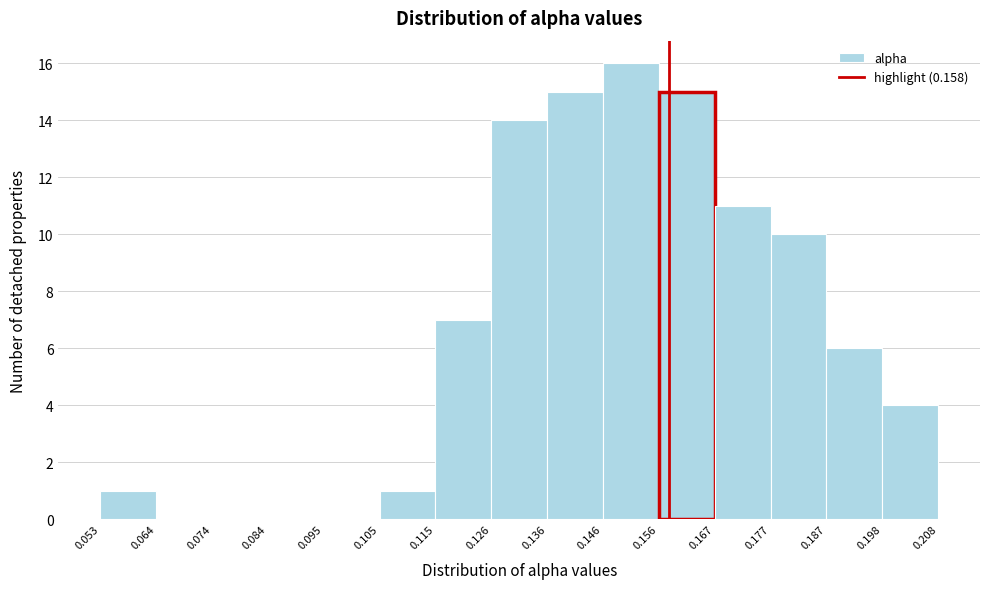

Reading left to right, transcribe this chart: for each bar, give the range it covers on the x-axis and its height. The values are not printed on the chart, so give them approximately, as read against the axis.

0.053 to 0.064: 1
0.064 to 0.074: 0
0.074 to 0.084: 0
0.084 to 0.095: 0
0.095 to 0.105: 0
0.105 to 0.115: 1
0.115 to 0.126: 7
0.126 to 0.136: 14
0.136 to 0.146: 15
0.146 to 0.156: 16
0.156 to 0.167: 15
0.167 to 0.177: 11
0.177 to 0.187: 10
0.187 to 0.198: 6
0.198 to 0.208: 4